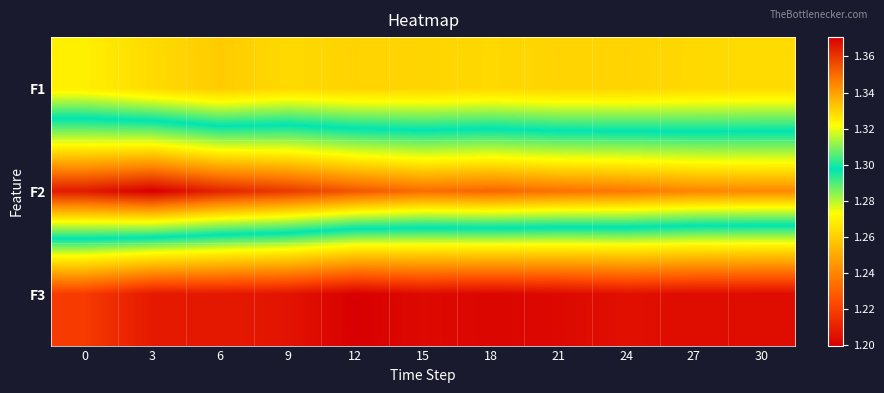

Count the number of data series in this chart.

3